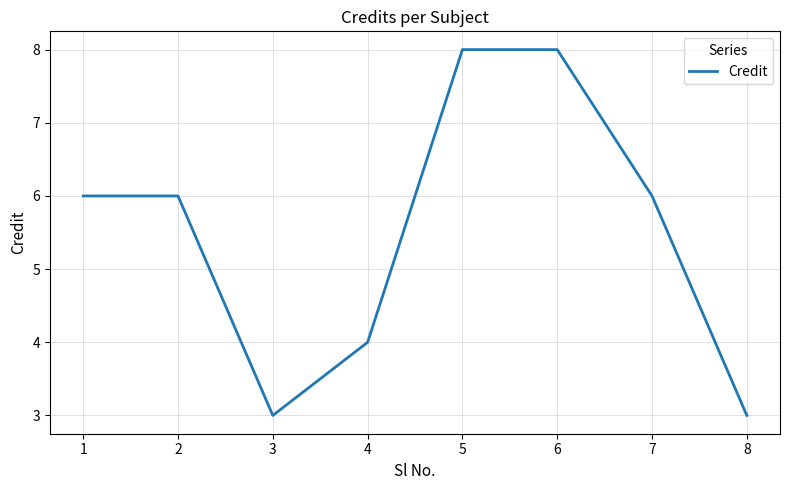

The chart shows a value of 6 at 1. True or false?

True